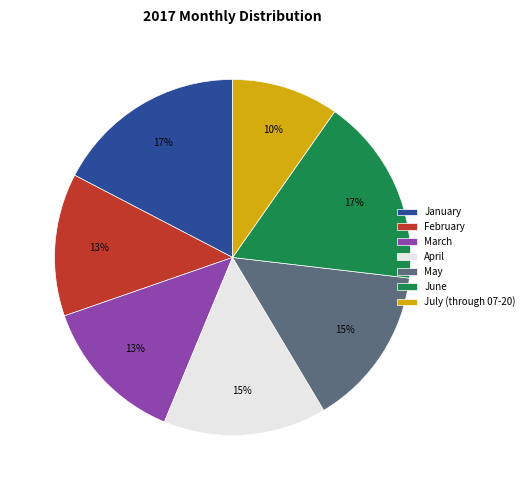

To the nearest percent, what is the difference between the January and March slice percentages?

4%